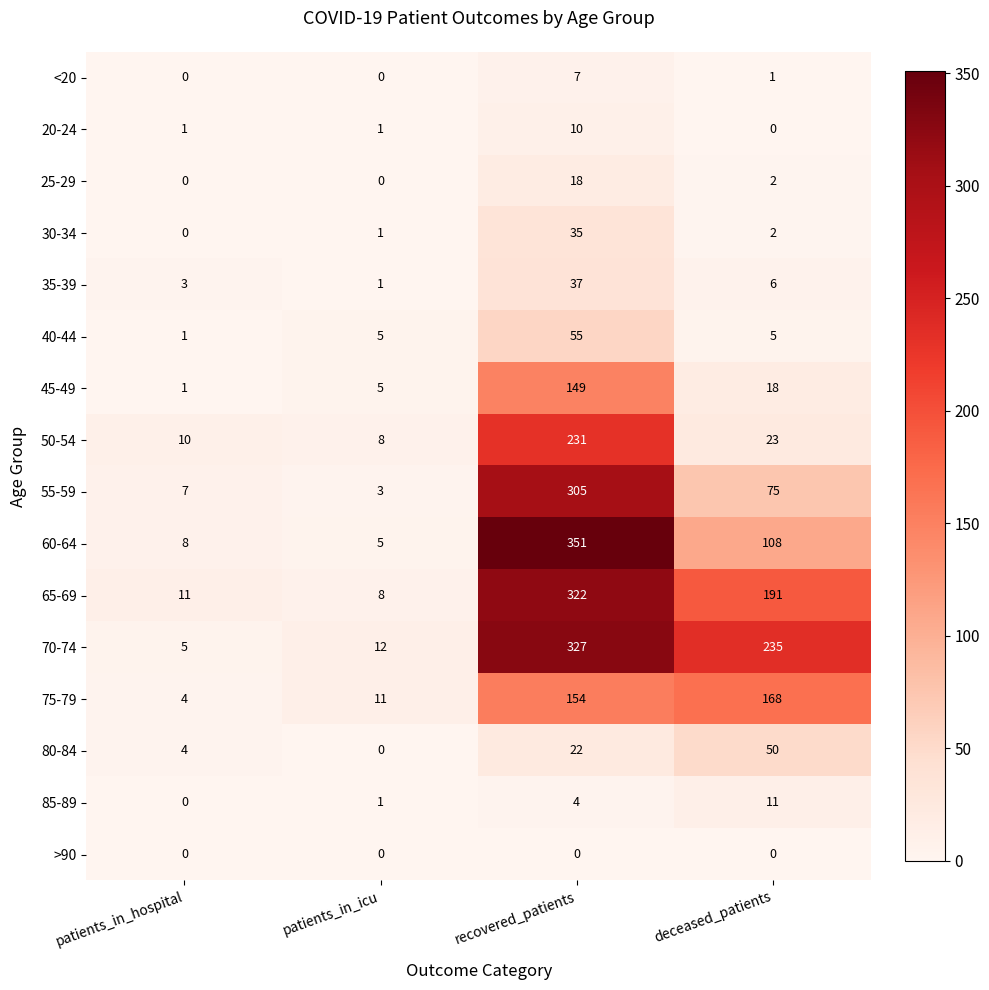

How many series are shown in this chart?

16